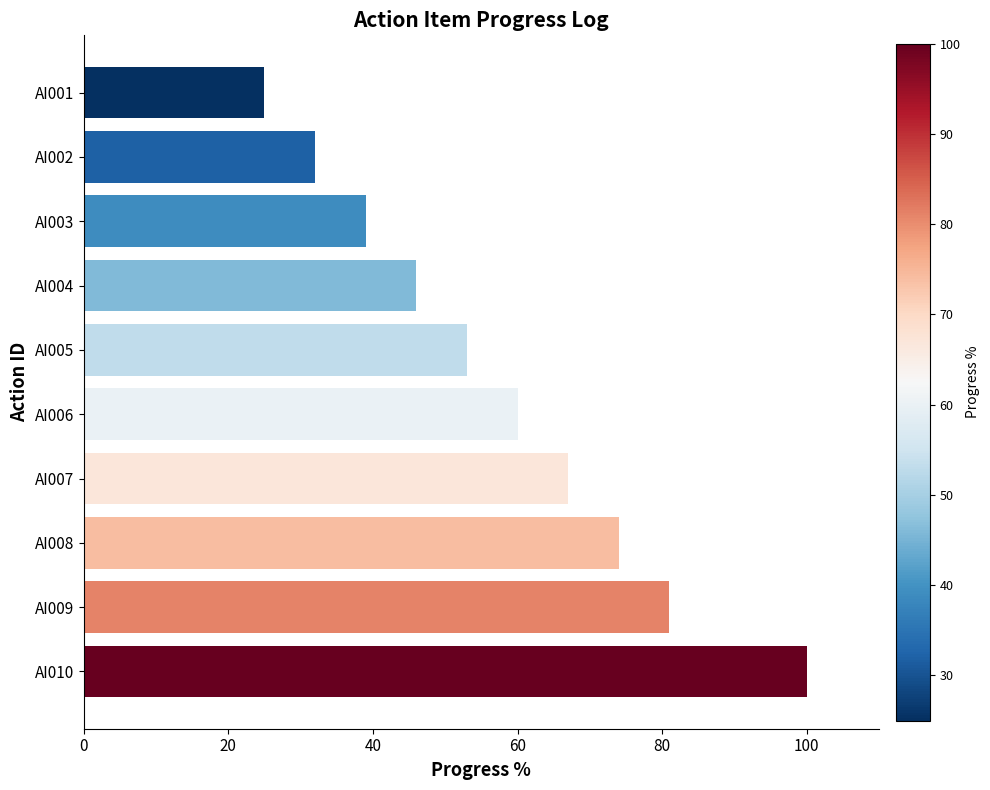

How many values are below 60?

5